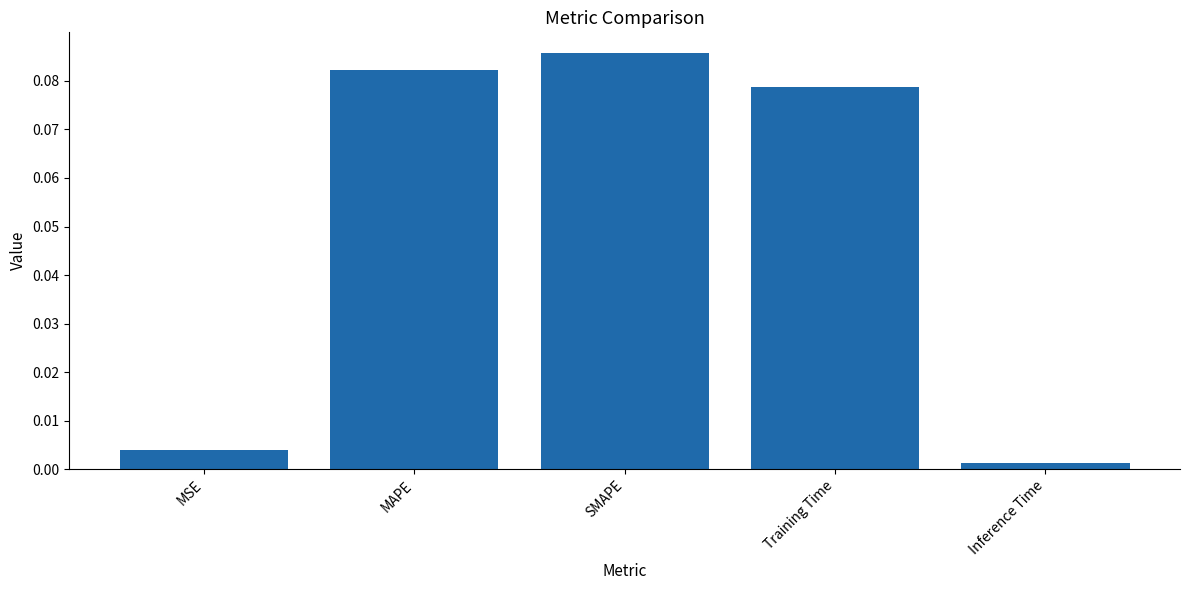

The value at SMAPE is 0.0. True or false?

False